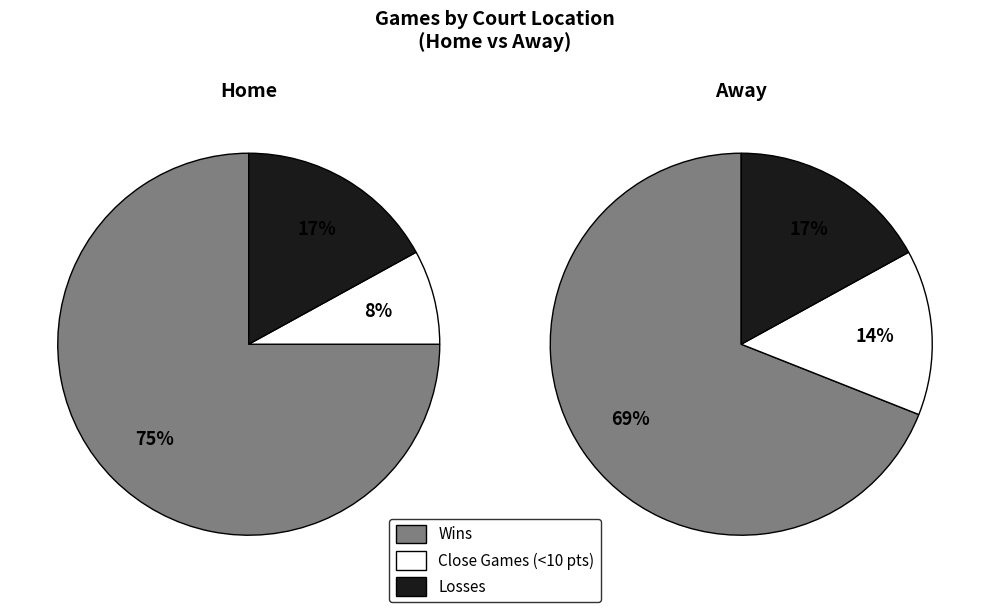

To the nearest percent, what percentage of the pie is away?

46%